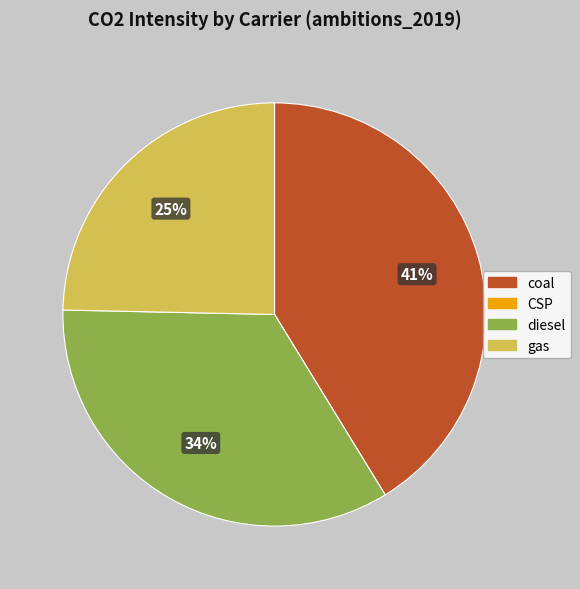

To the nearest percent, what is the average slice percentage?

25%